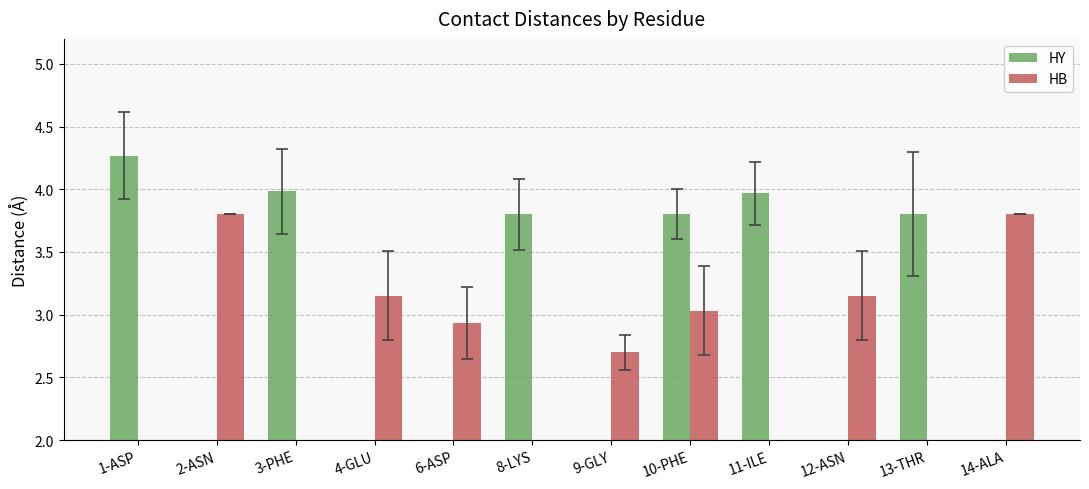

What is the label of the 5th bar from the left?

6-ASP